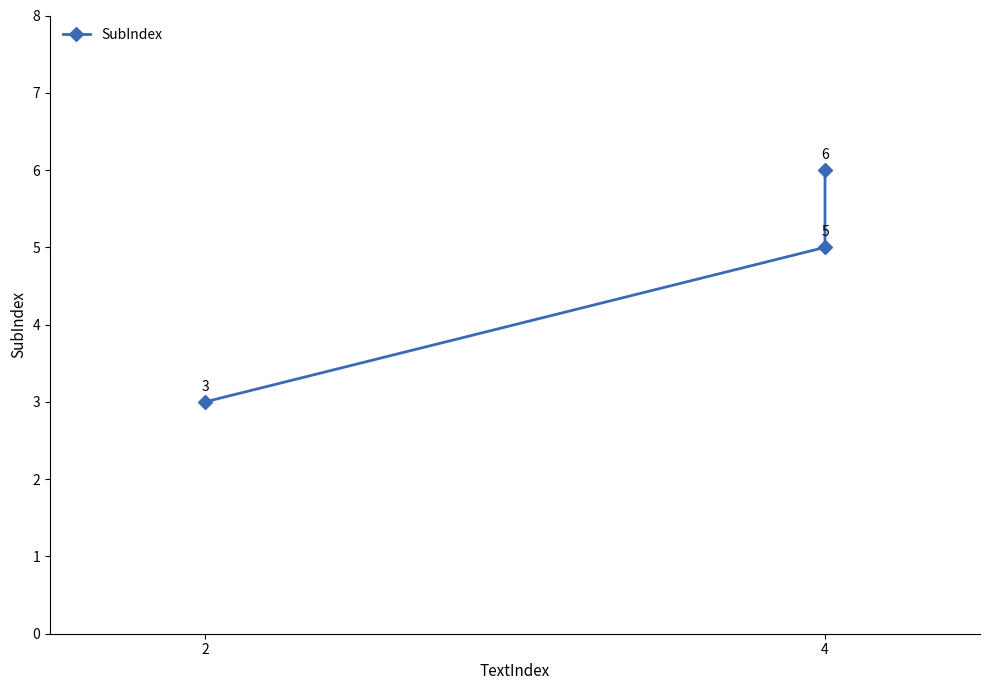

Is this an area chart (filled region under the line)?

No